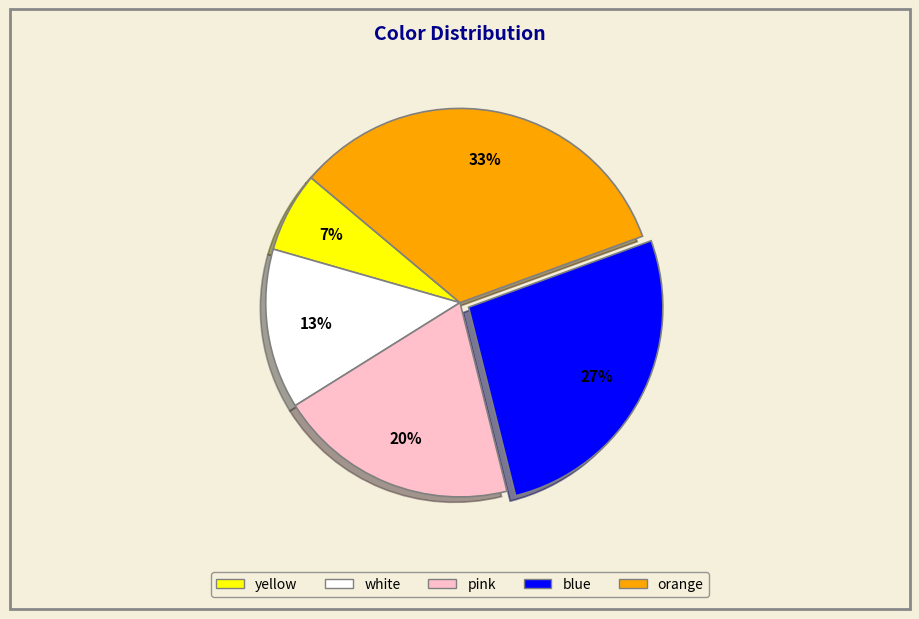

What is the smallest slice in the pie chart?

yellow